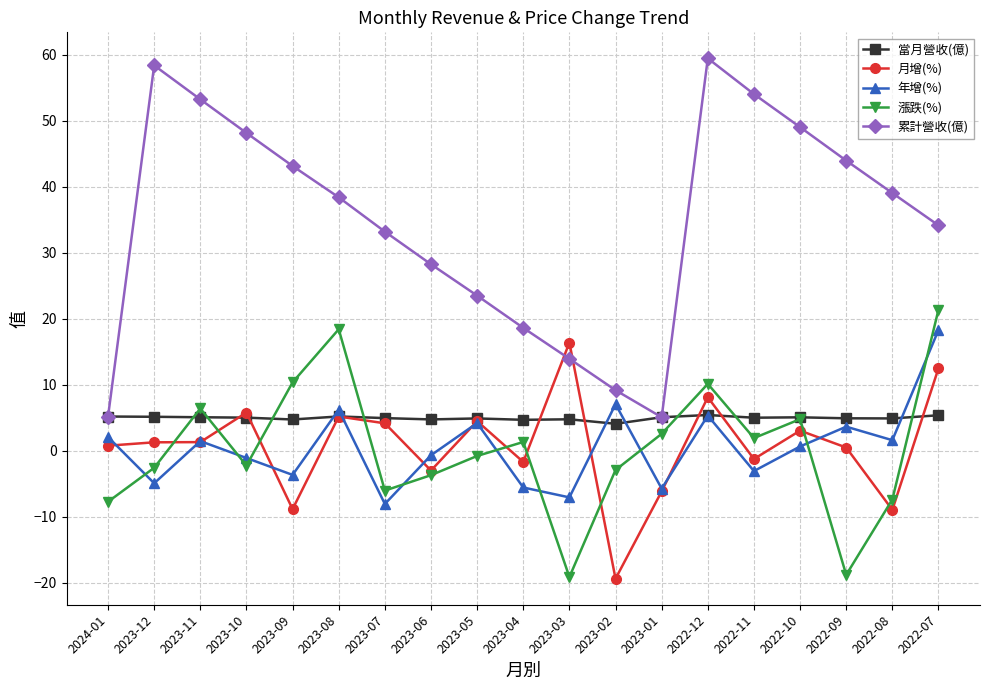

List the series in order of their peak value, highest first.

累計營收(億), 漲跌(%), 年增(%), 月增(%), 當月營收(億)